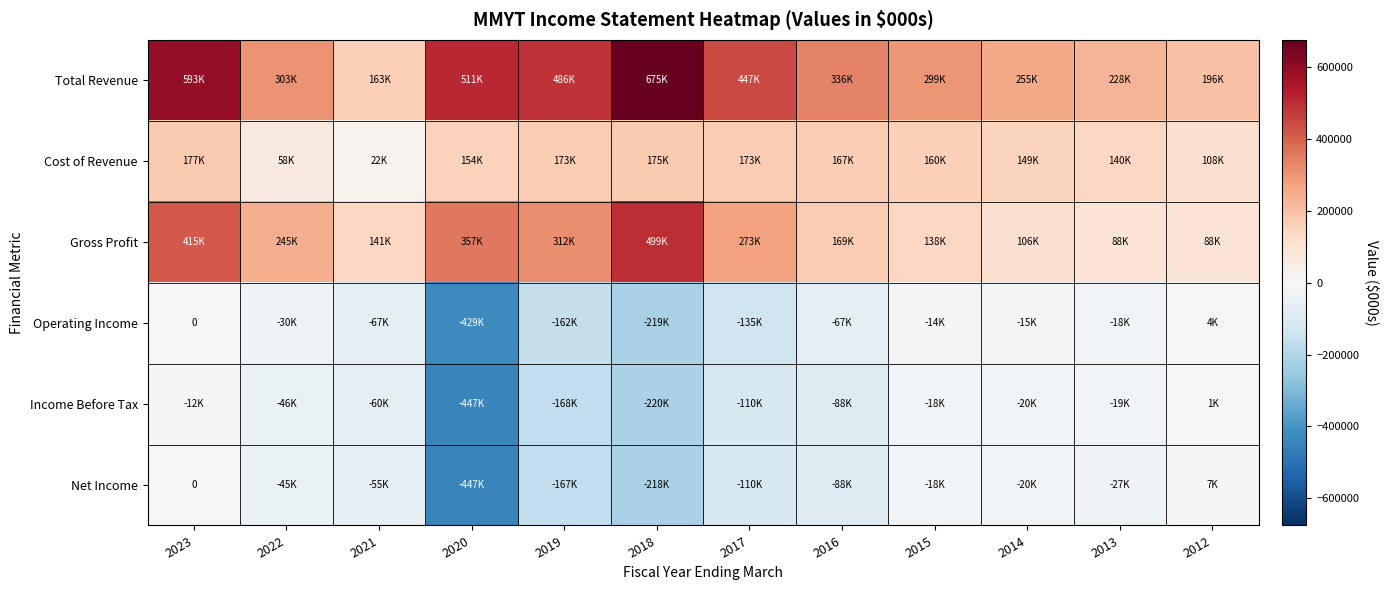

What is the difference between the Total Revenue values at 2018 and 2023?

82300